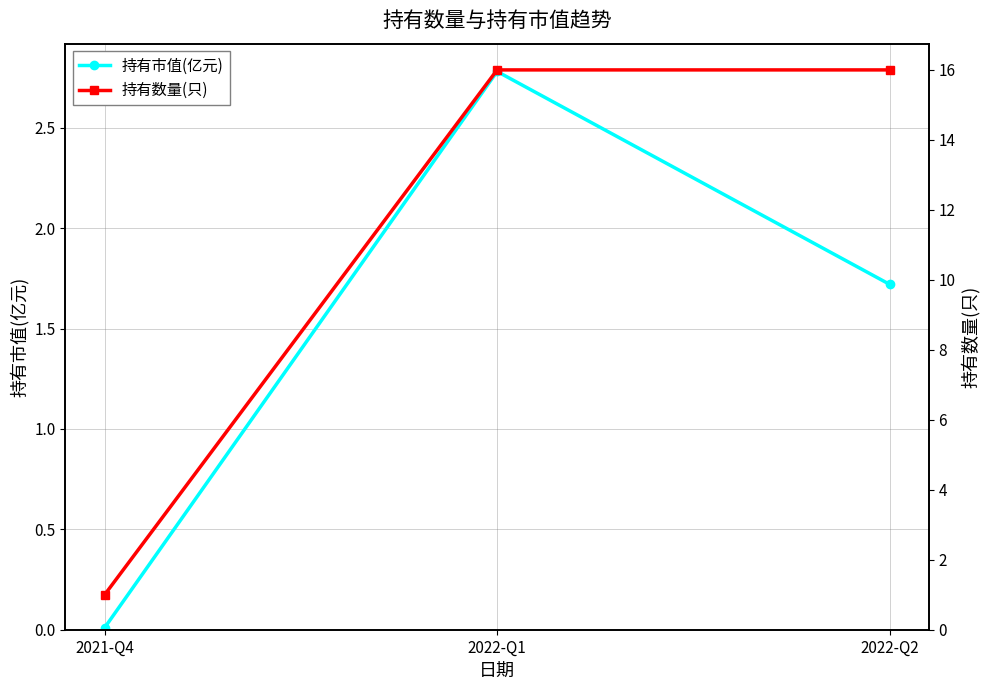

Which category has the lowest value across all series?

2021-Q4